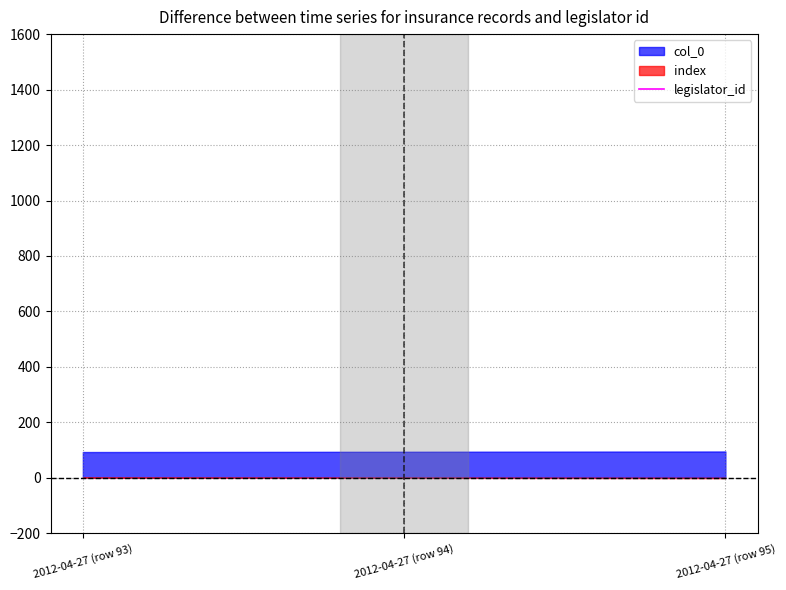

The chart shows a value of nan at 2012-04-27 (row 93). True or false?

False